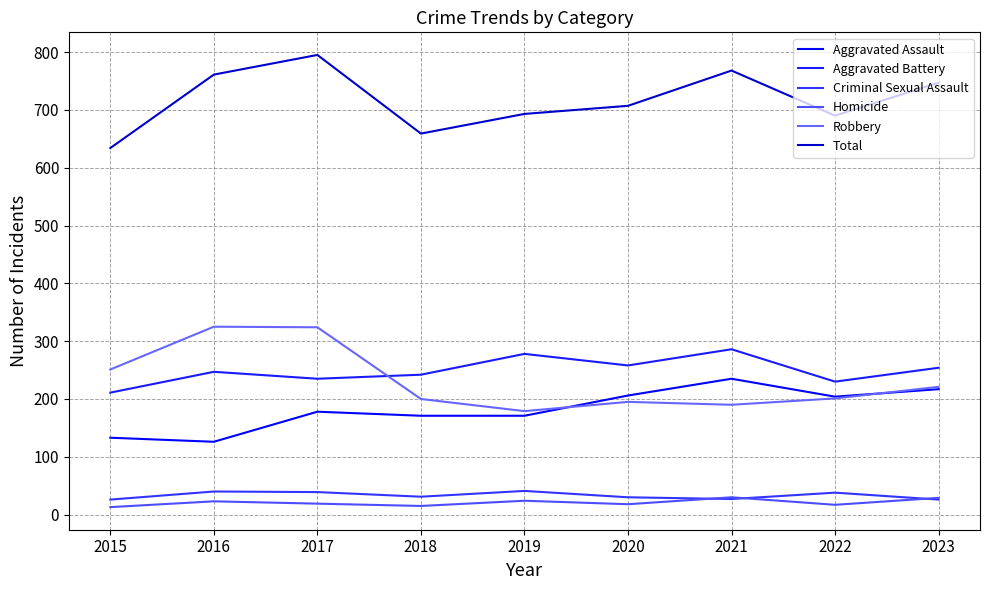

How many lines are shown in the chart?

6